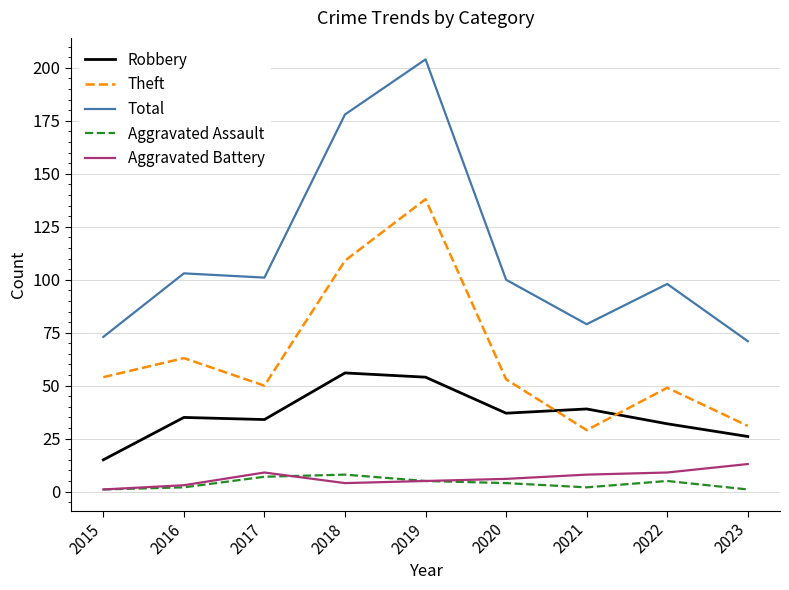

Where is the first local minimum for Theft?

2017